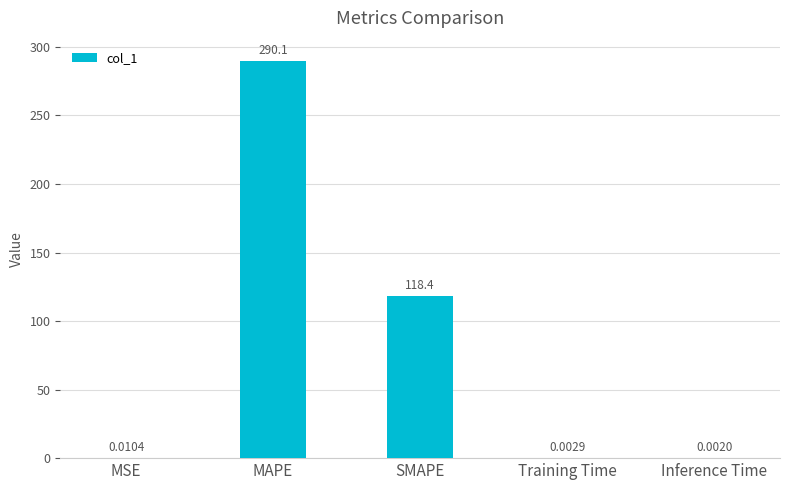

What is the sum of the values at MAPE and MSE?

290.1